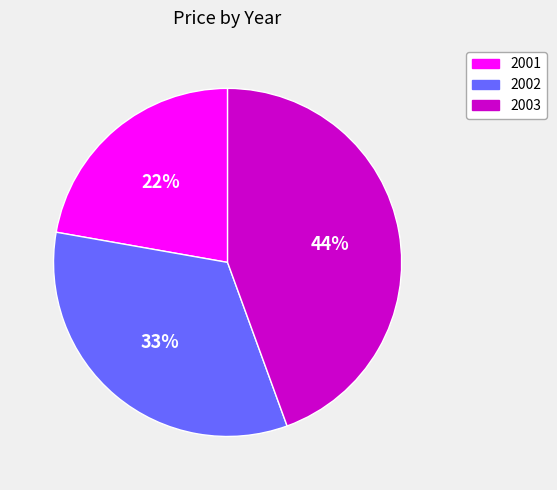

To the nearest percent, what is the combined percentage of 2002 and 2001?

56%